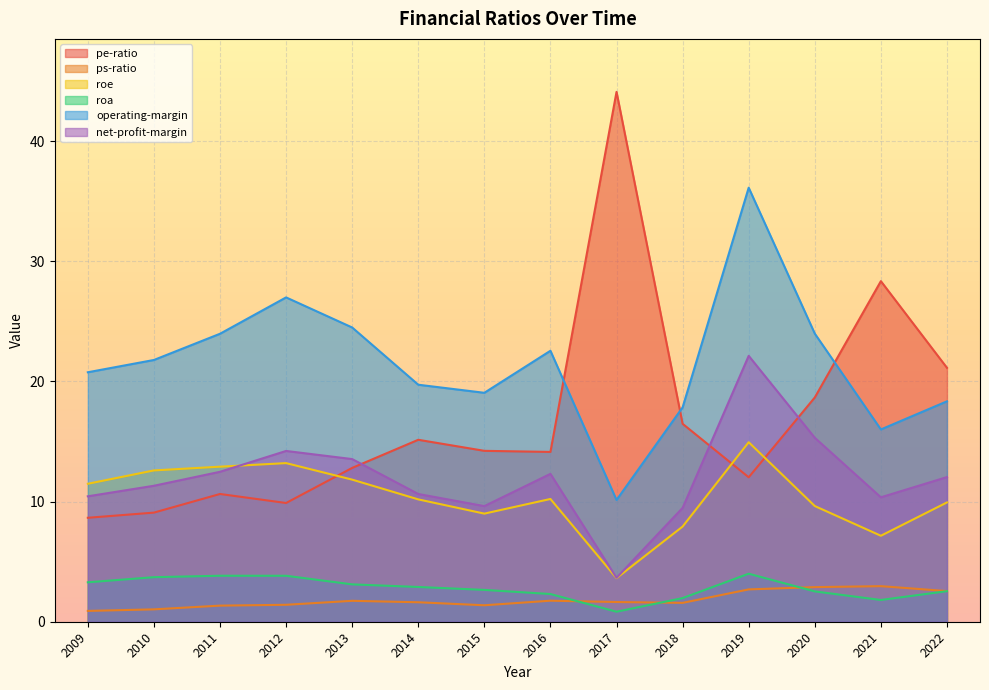

What are all the series names shown in the legend?

pe-ratio, ps-ratio, roe, roa, operating-margin, net-profit-margin